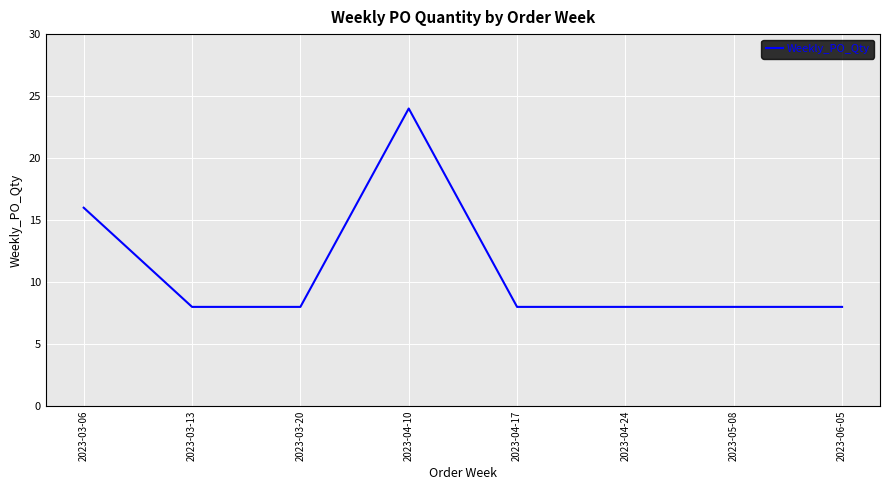

Which label corresponds to the largest value in the chart?

2023-04-10